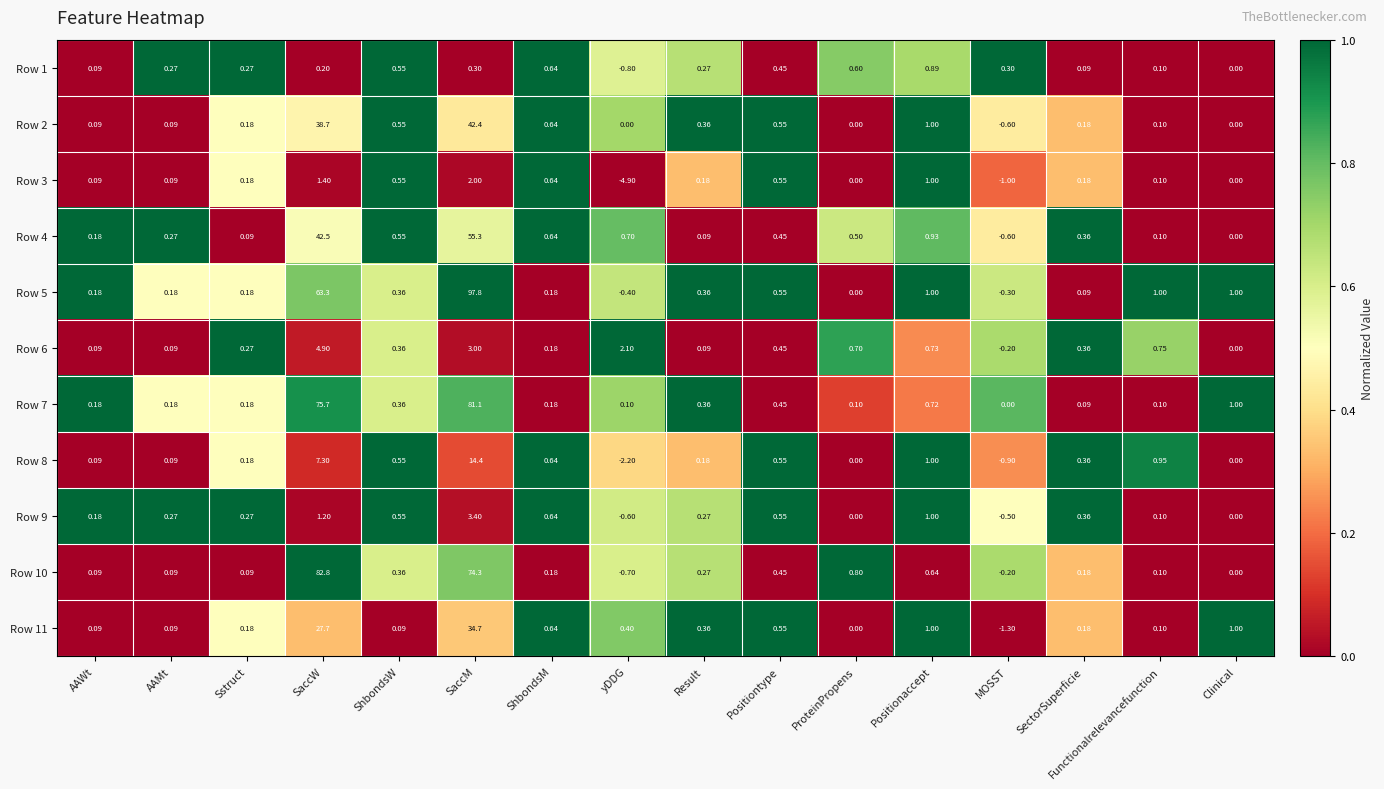

What is the total value across all series at AAMt?

1.7